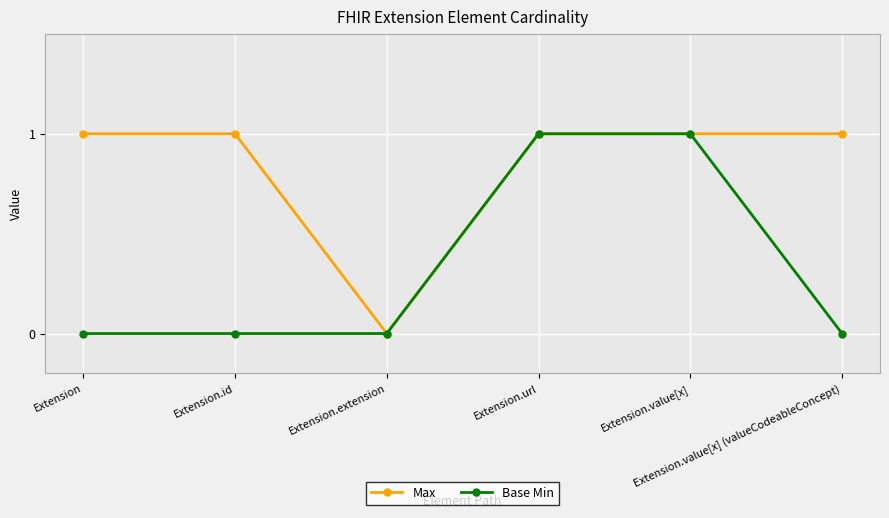

How many lines are shown in the chart?

2